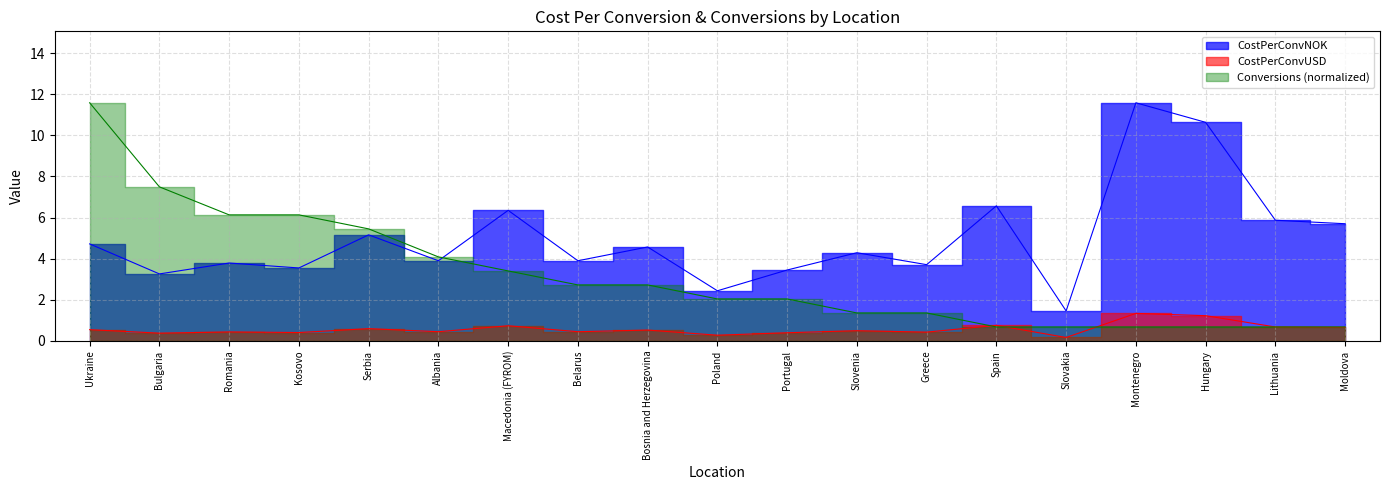

Which series has the largest total across all categories?

CostPerConvNOK